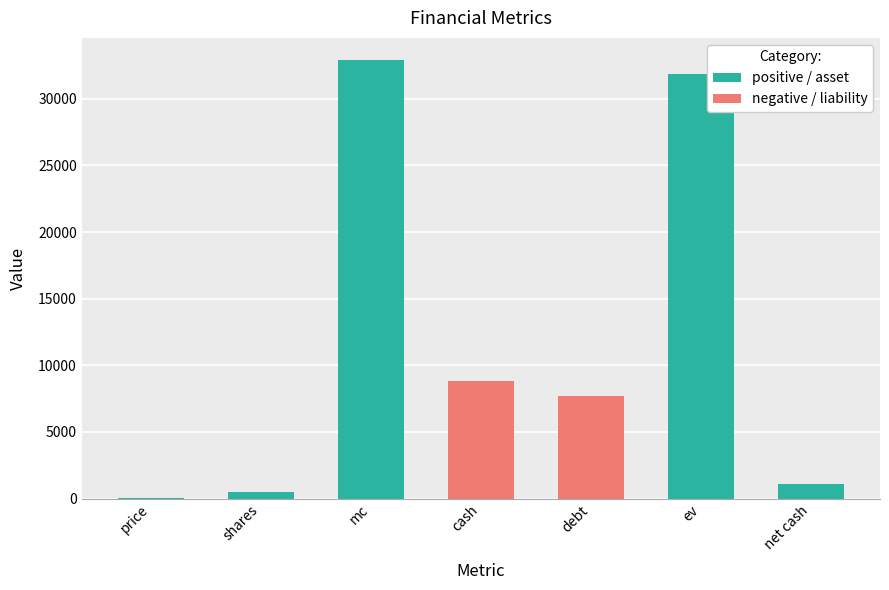

How many bars are there in total?

7